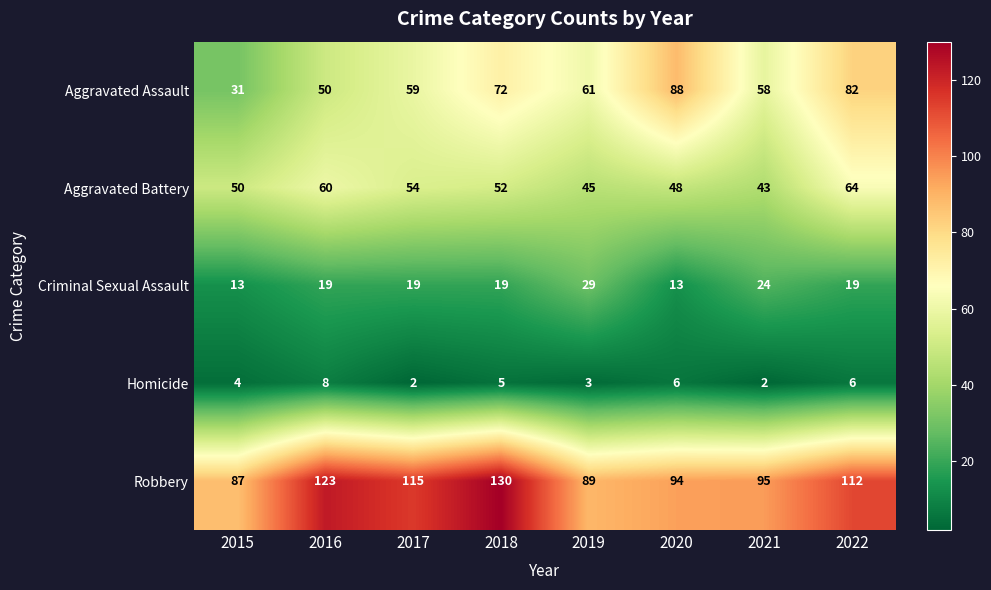

What is the greatest value displayed?

130